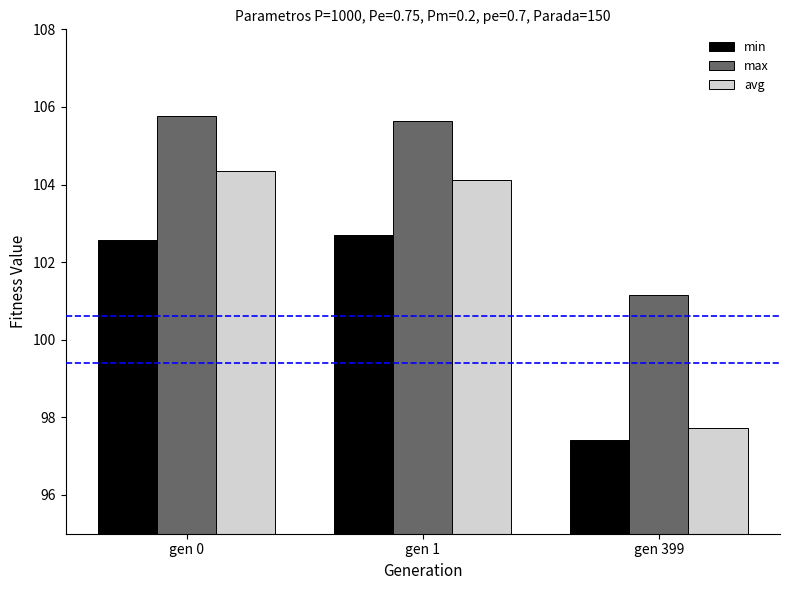

Rank the series at gen 1 from highest to lowest value.

max, avg, min